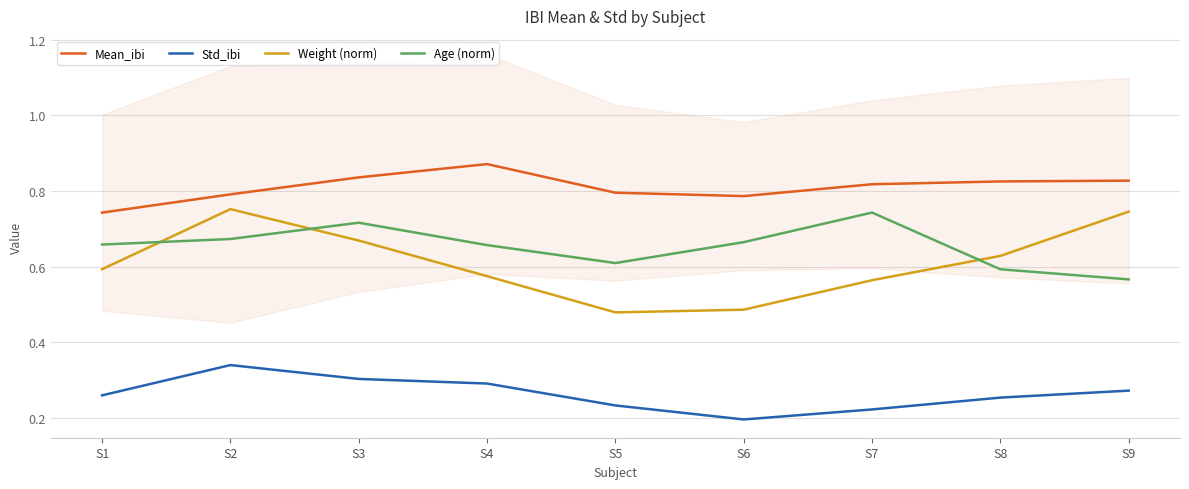

Which series has the largest range (max minus min)?

Weight (norm)